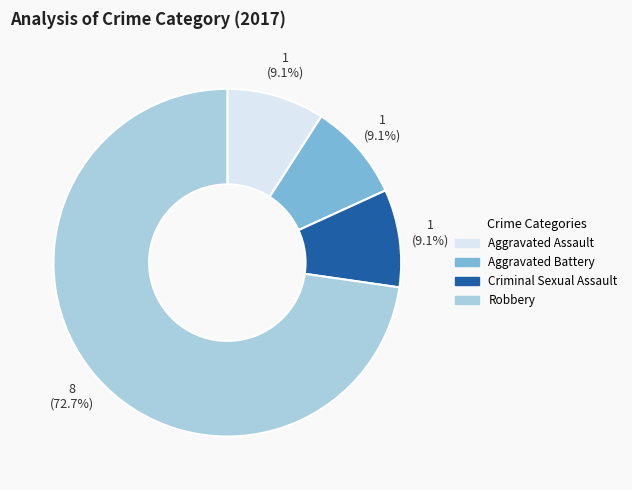

To the nearest percent, what is the combined percentage of Robbery and Aggravated Assault?

82%